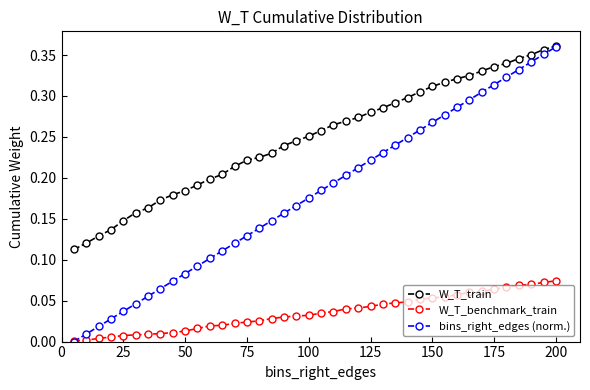

Which series has the largest total across all categories?

W_T_train